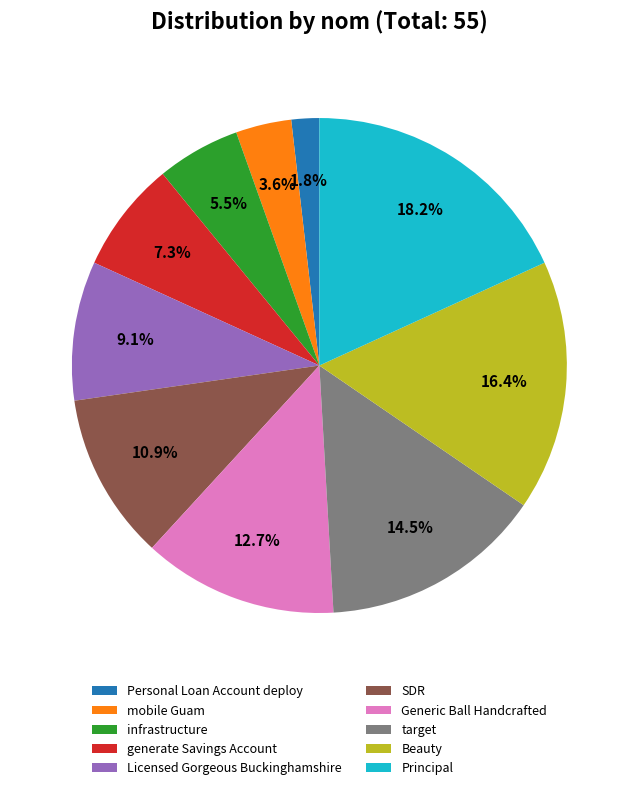

Combined, do generate Savings Account and Generic Ball Handcrafted account for over 50%?

No